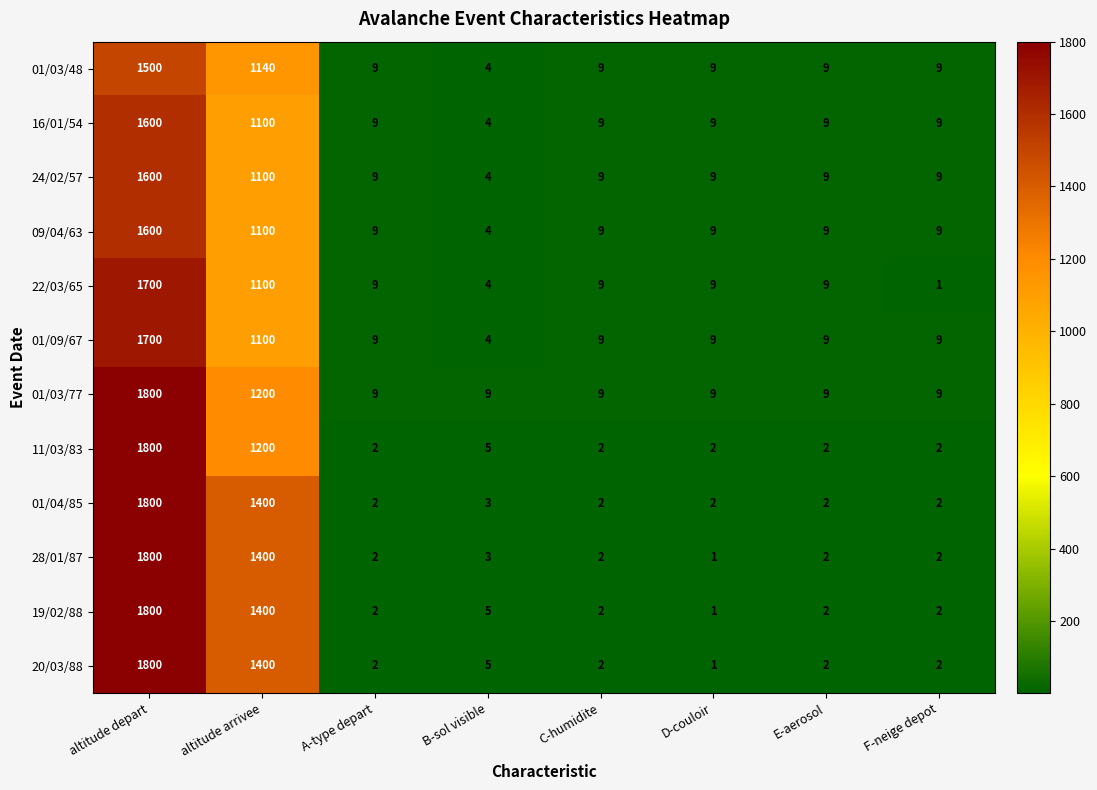

What is the greatest value displayed?

1800